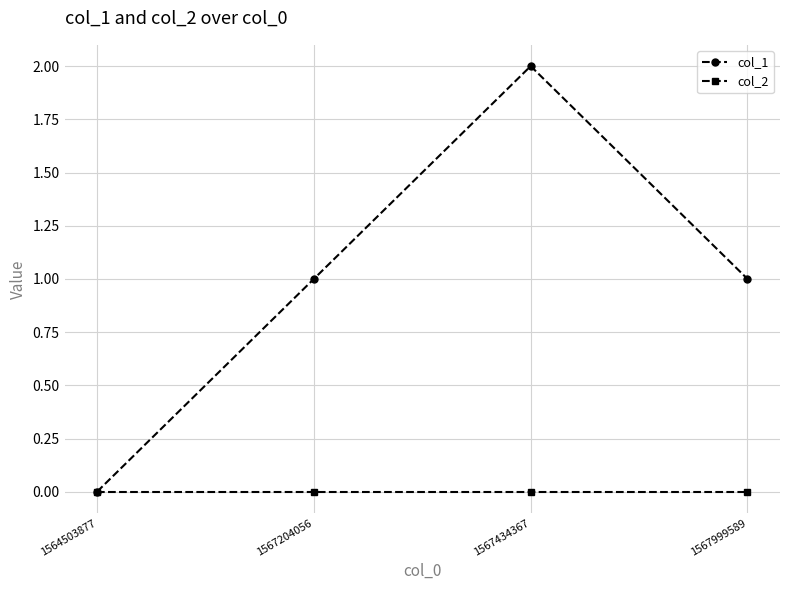

Reading left to right, list all the values displayed in this chart.

col_1: 1564503877=0	1567204056=1	1567434367=2	1567999589=1
col_2: 1564503877=0	1567204056=0	1567434367=0	1567999589=0